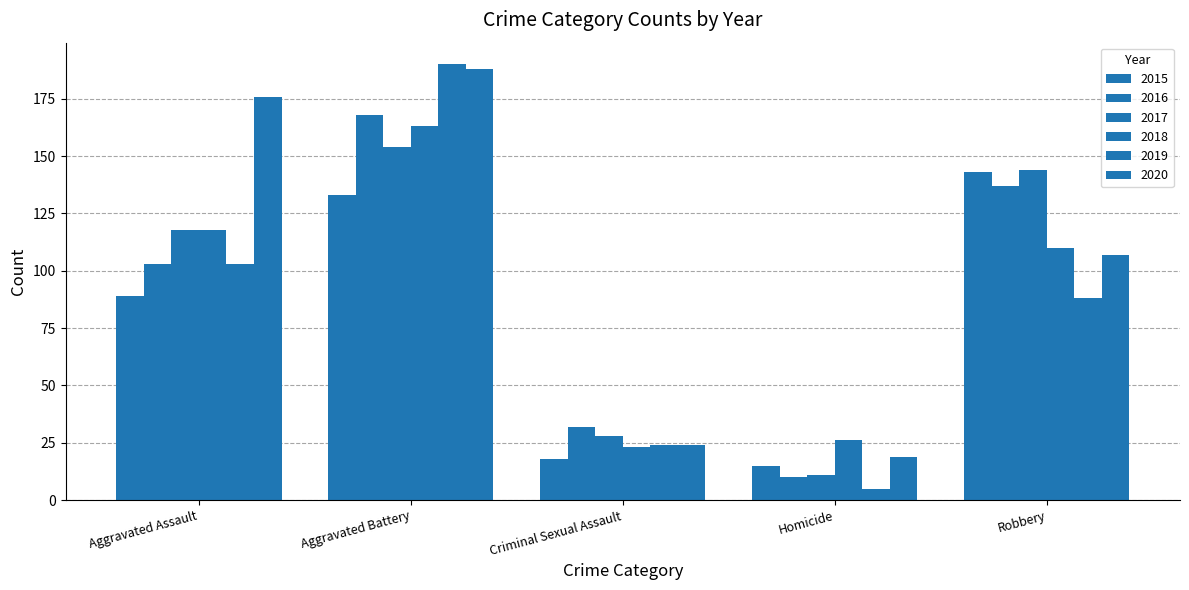

Rank the series by their maximum value, from lowest to highest.

2015, 2017, 2018, 2016, 2020, 2019